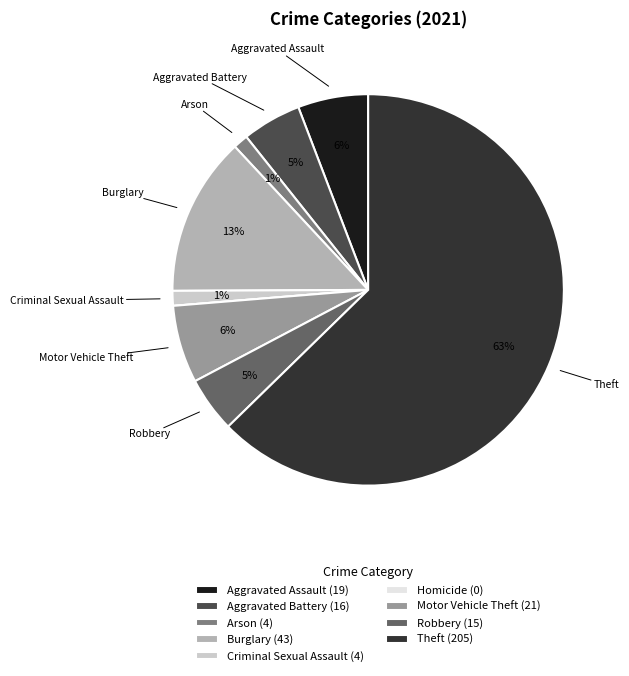

To the nearest percent, what percentage of the pie is Motor Vehicle Theft (21)?

6%